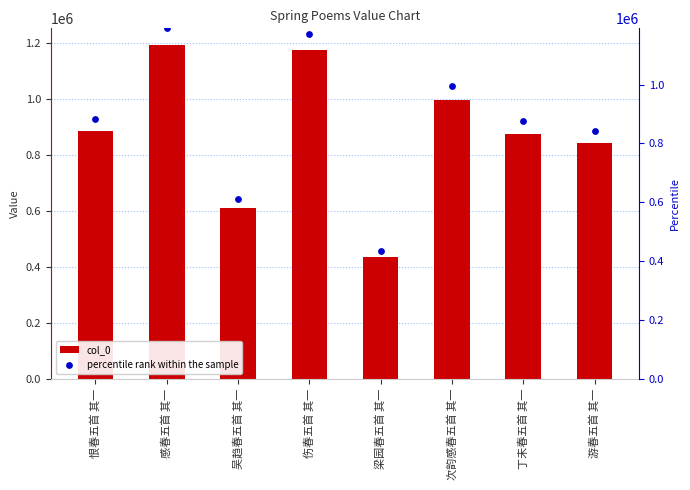

Which series reaches the maximum Y coordinate?

col_0